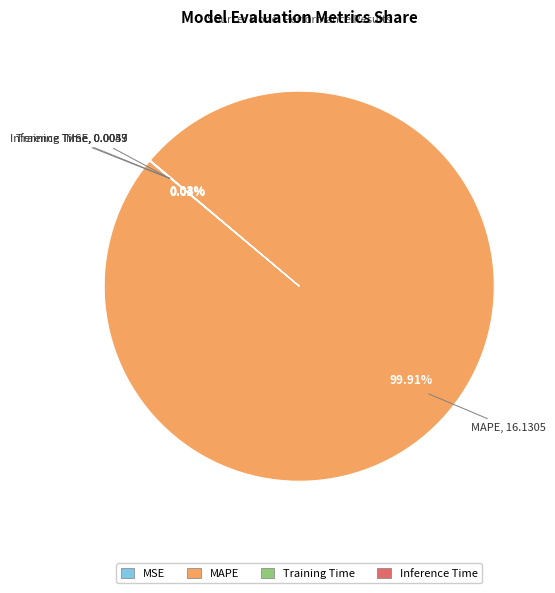

Which slice is the largest?

MAPE